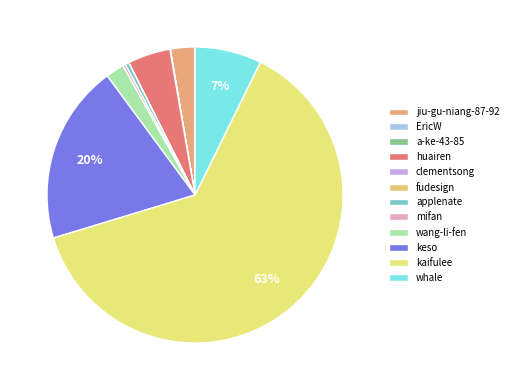

How many slices are in this pie chart?

12